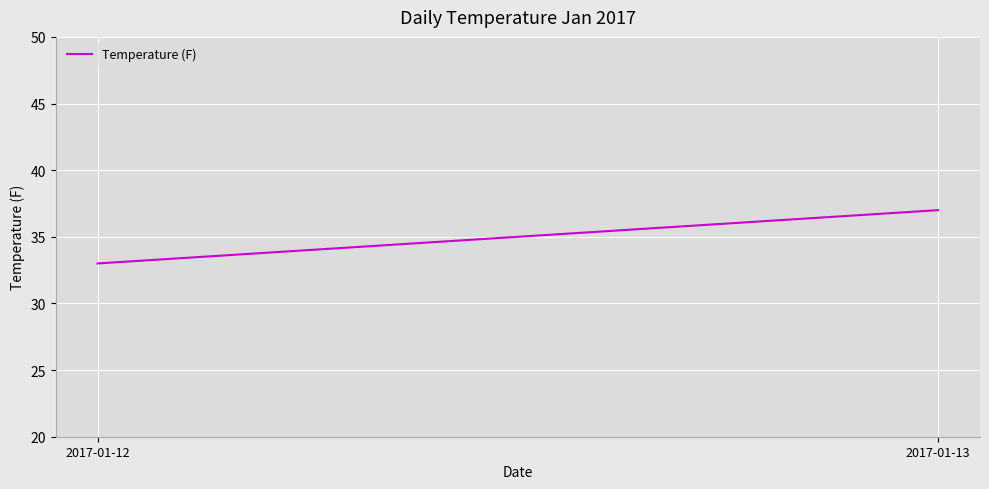

What is the average value?

35